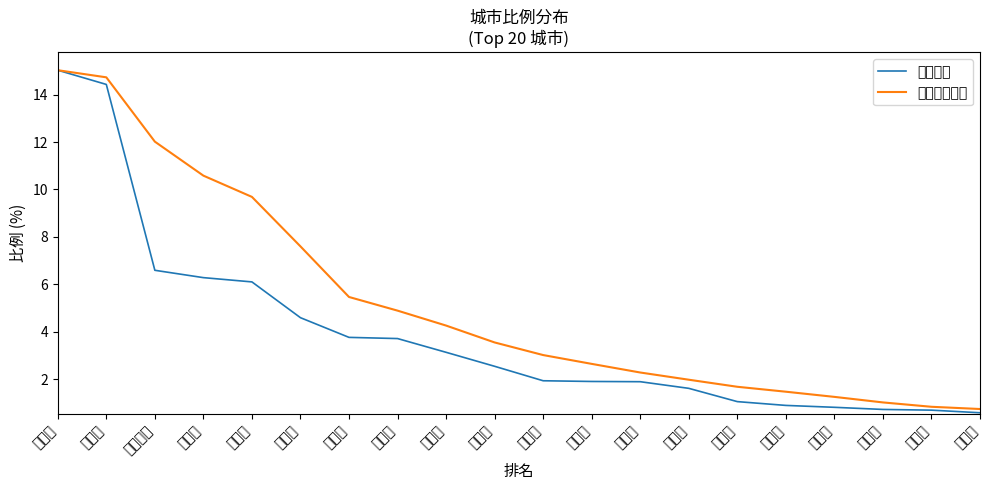

What is the difference between the maximum and minimum values in the 城市比例 series?

14.4